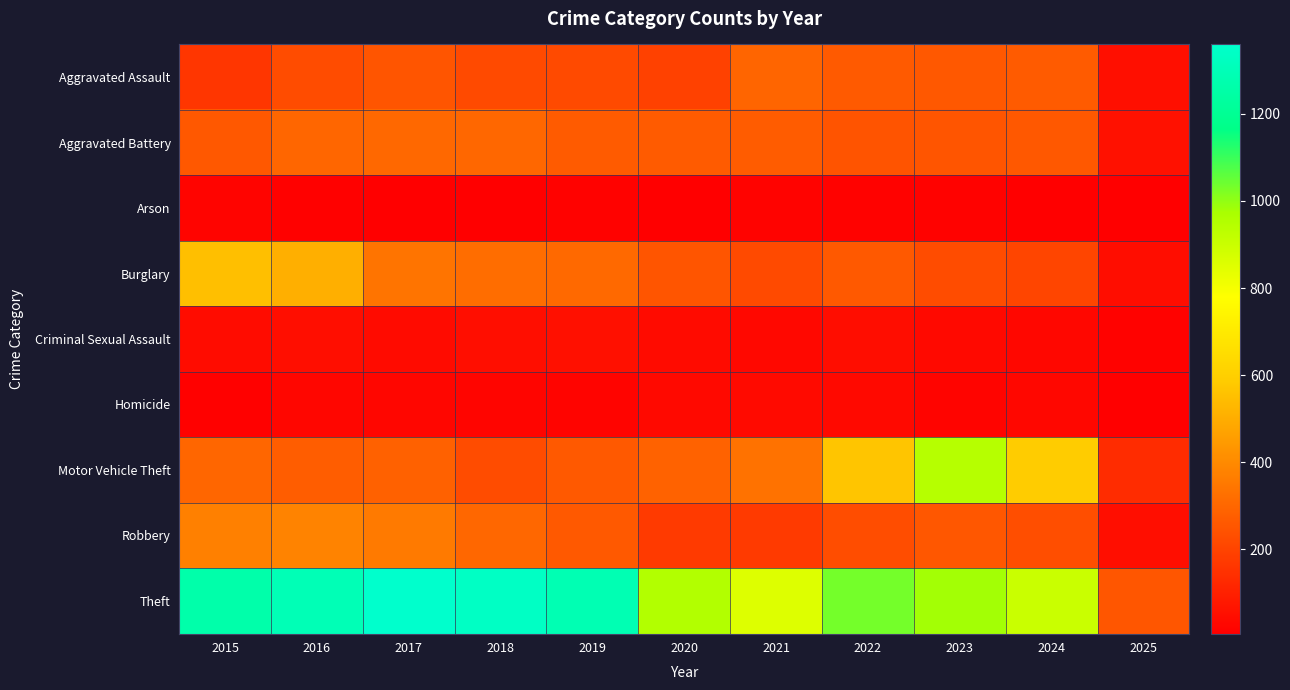

At which category is the sum across all series the highest?

2016